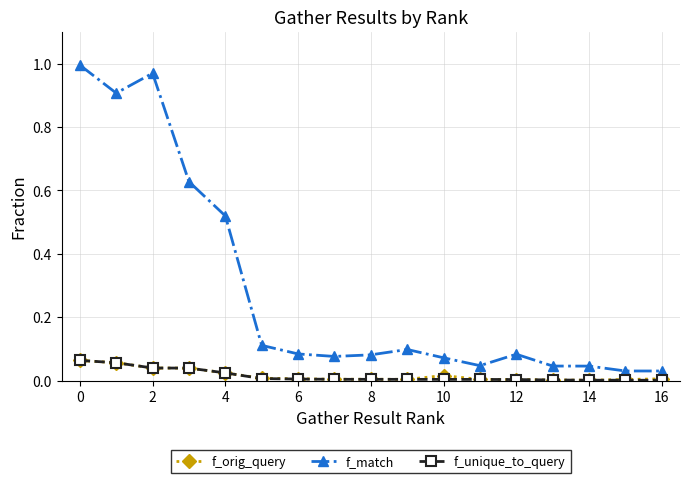

Which series has the largest total across all categories?

f_match